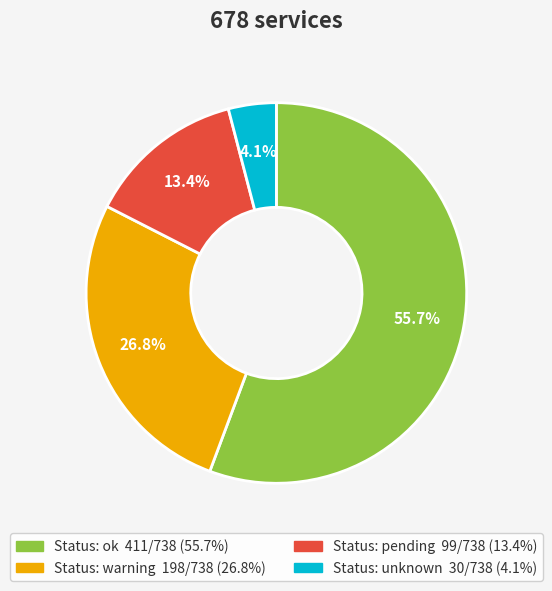

How many slices are in this pie chart?

4